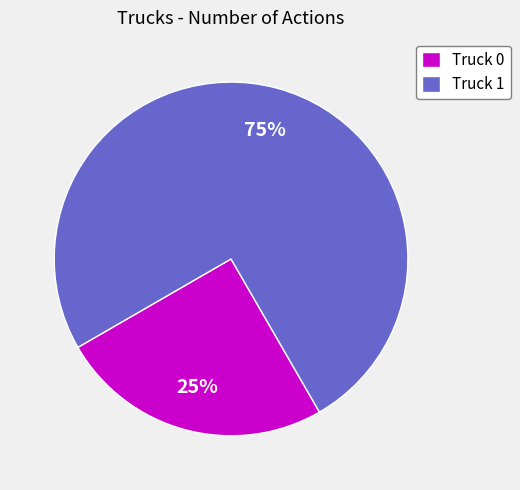

Do Truck 1 and Truck 0 together represent more than half of the pie?

Yes